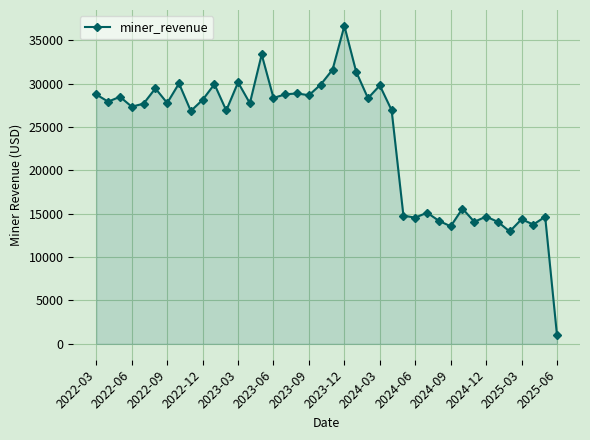

How many lines are shown in the chart?

1